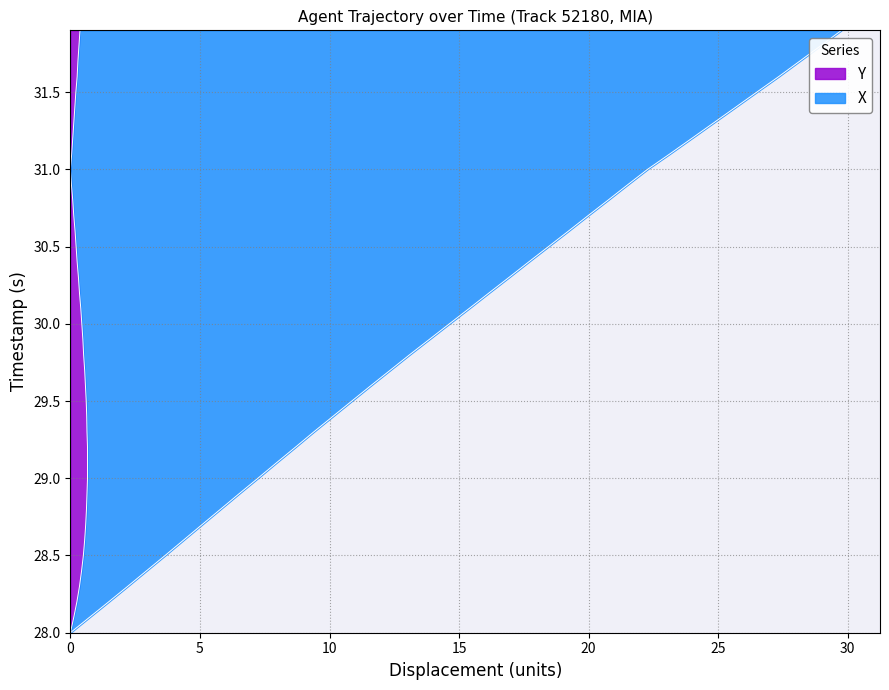

How many values are below 30?

20